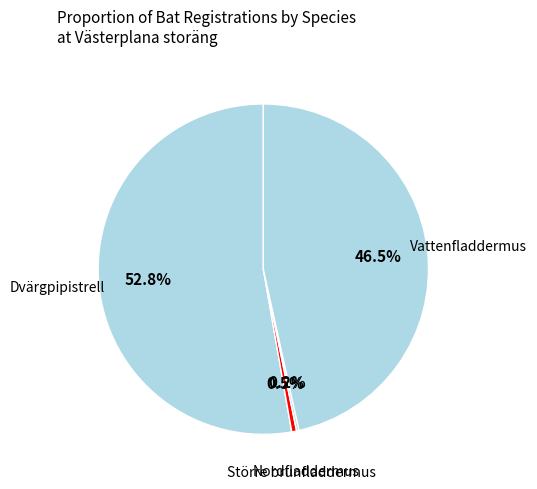

Between Vattenfladdermus and Större brunfladdermus, which is larger?

Vattenfladdermus